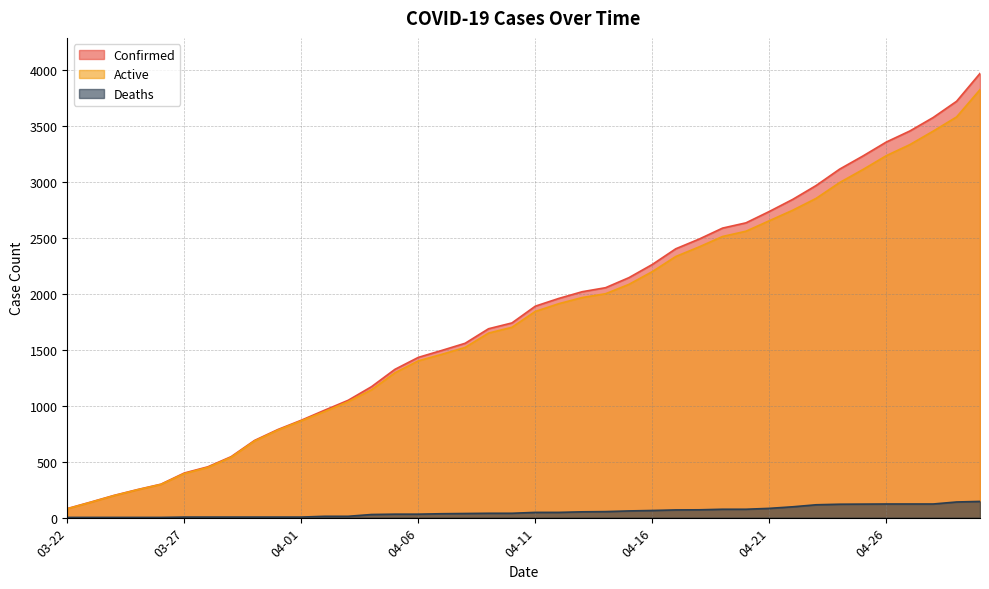

What is the difference between the maximum and minimum values in the Confirmed series?

3891